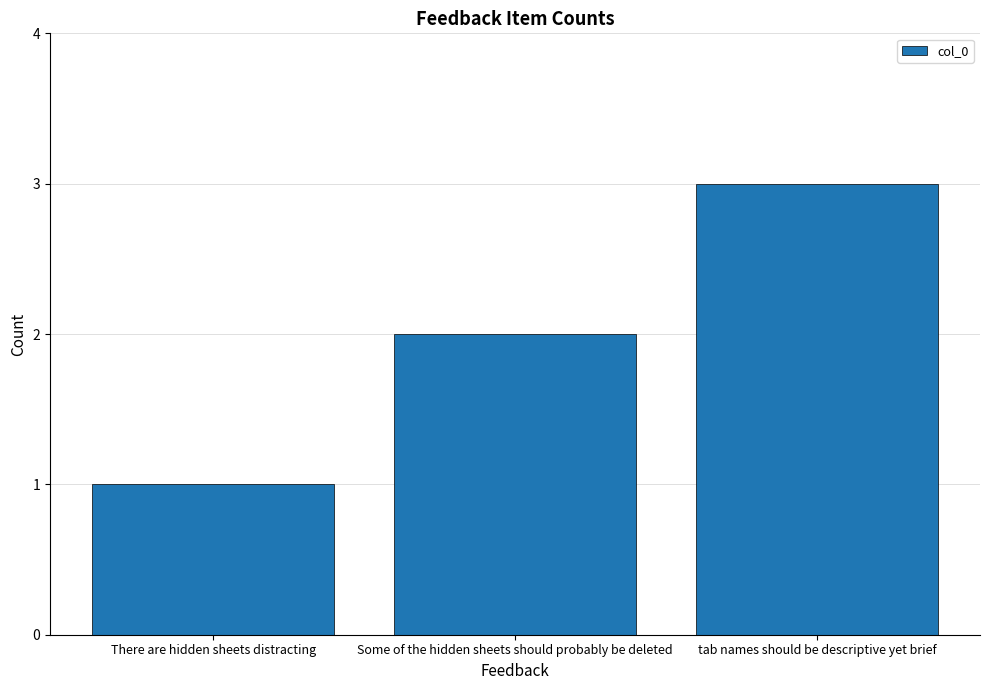

How many series are shown in this chart?

1